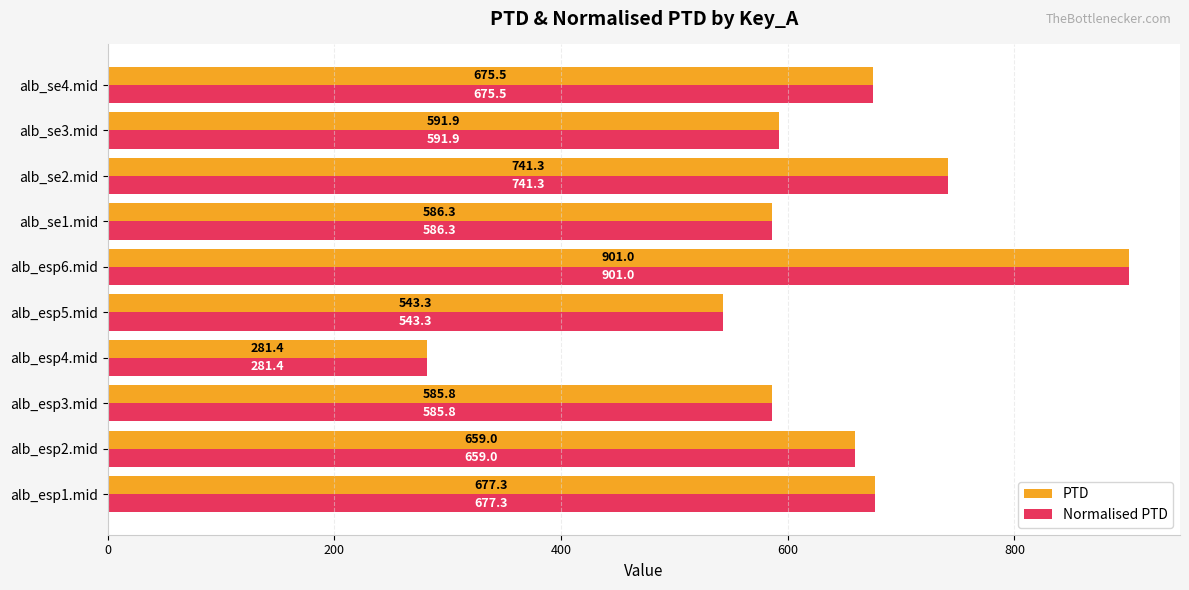

What is the smallest value displayed?

281.4